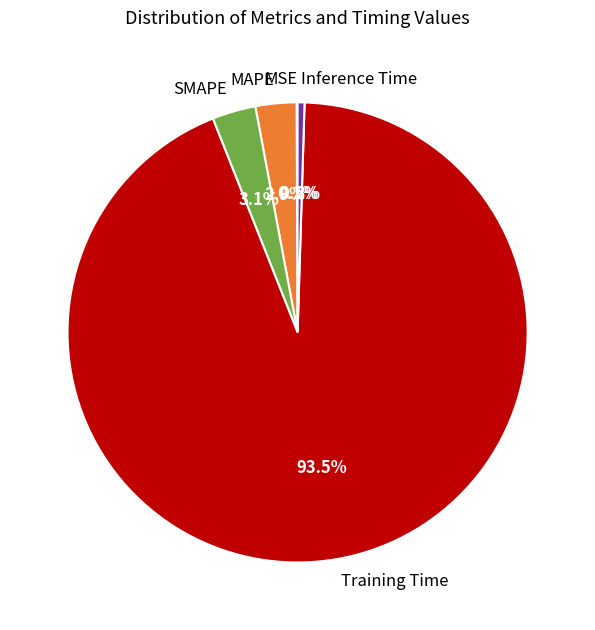

Which category has the biggest portion of the pie?

Training Time